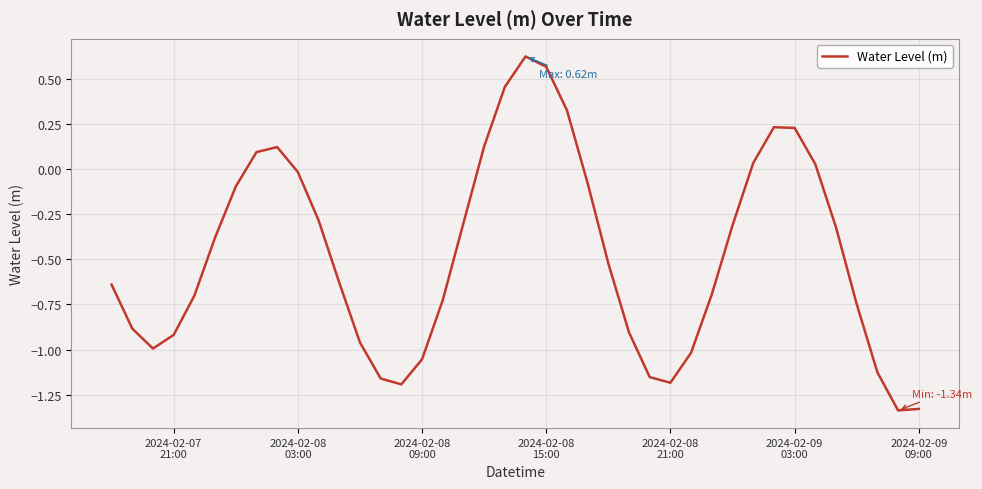

What is the difference between the maximum and minimum values?

2.0